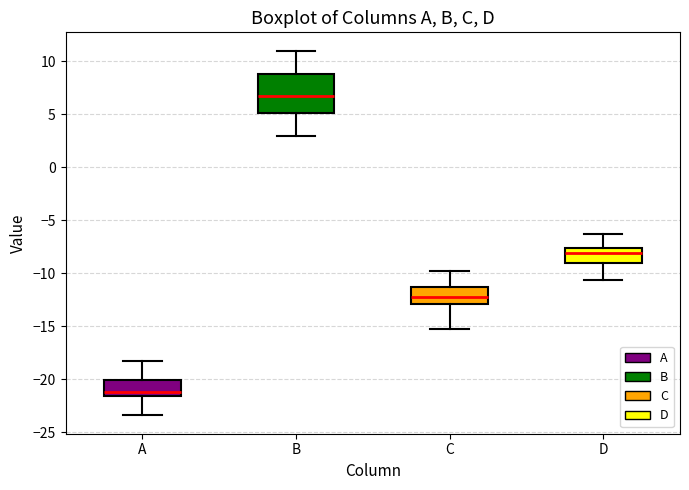

Where does the lower whisker of the box for B end on the y-axis? The values are not printed on the chart, so give them approximately, as read against the axis.

3.0